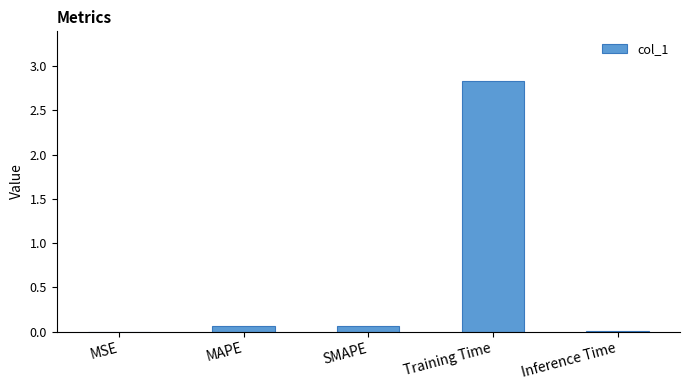

What is the sum of all values?

3.0